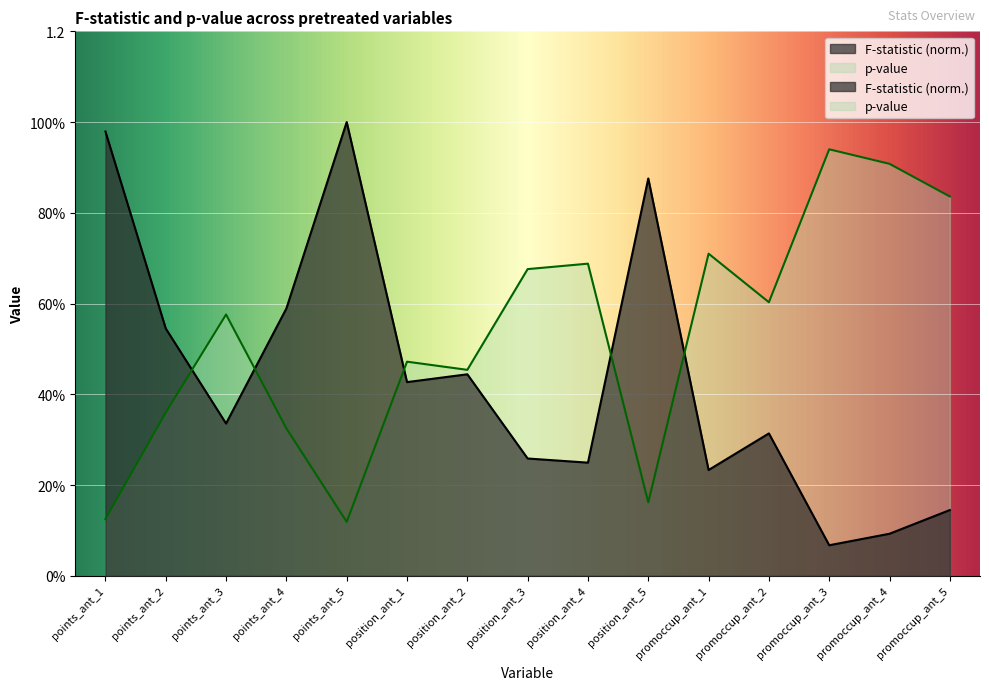

Reading left to right, extract all data points from this chart.

F-statistic: points_ant_1=1.0	points_ant_2=0.5	points_ant_3=0.3	points_ant_4=0.6	points_ant_5=1.0	position_ant_1=0.4	position_ant_2=0.4	position_ant_3=0.3	position_ant_4=0.2	position_ant_5=0.9	promoccup_ant_1=0.2	promoccup_ant_2=0.3	promoccup_ant_3=0.1	promoccup_ant_4=0.1	promoccup_ant_5=0.1
p-value: points_ant_1=0.1	points_ant_2=0.4	points_ant_3=0.6	points_ant_4=0.3	points_ant_5=0.1	position_ant_1=0.5	position_ant_2=0.5	position_ant_3=0.7	position_ant_4=0.7	position_ant_5=0.2	promoccup_ant_1=0.7	promoccup_ant_2=0.6	promoccup_ant_3=0.9	promoccup_ant_4=0.9	promoccup_ant_5=0.8